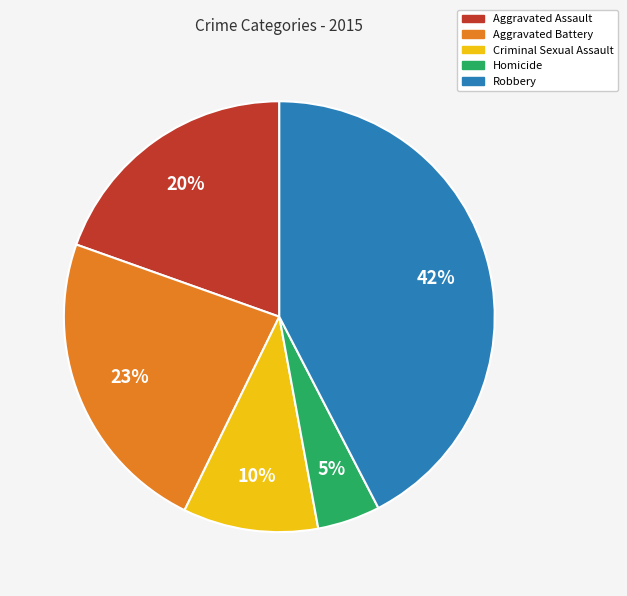

Is the sum of Robbery and Aggravated Assault greater than half?

Yes